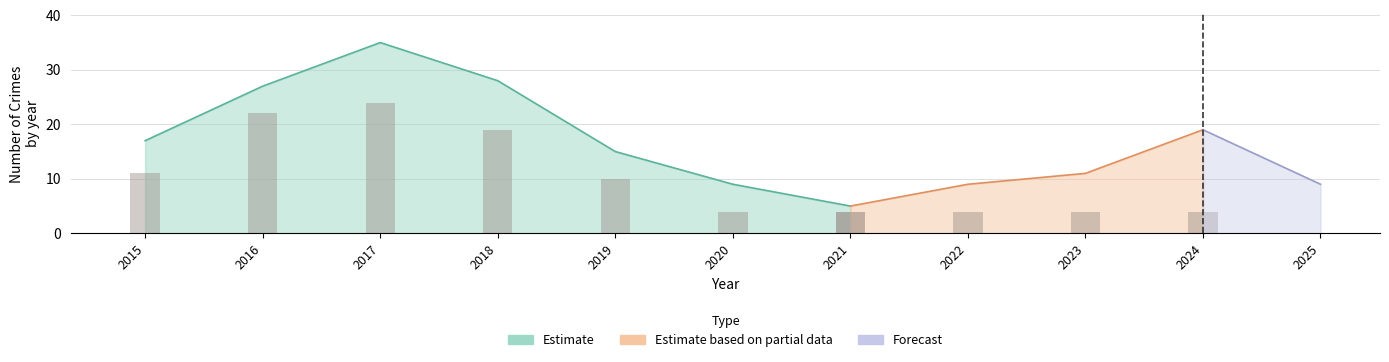

At which label does Robbery reach its peak?

2017